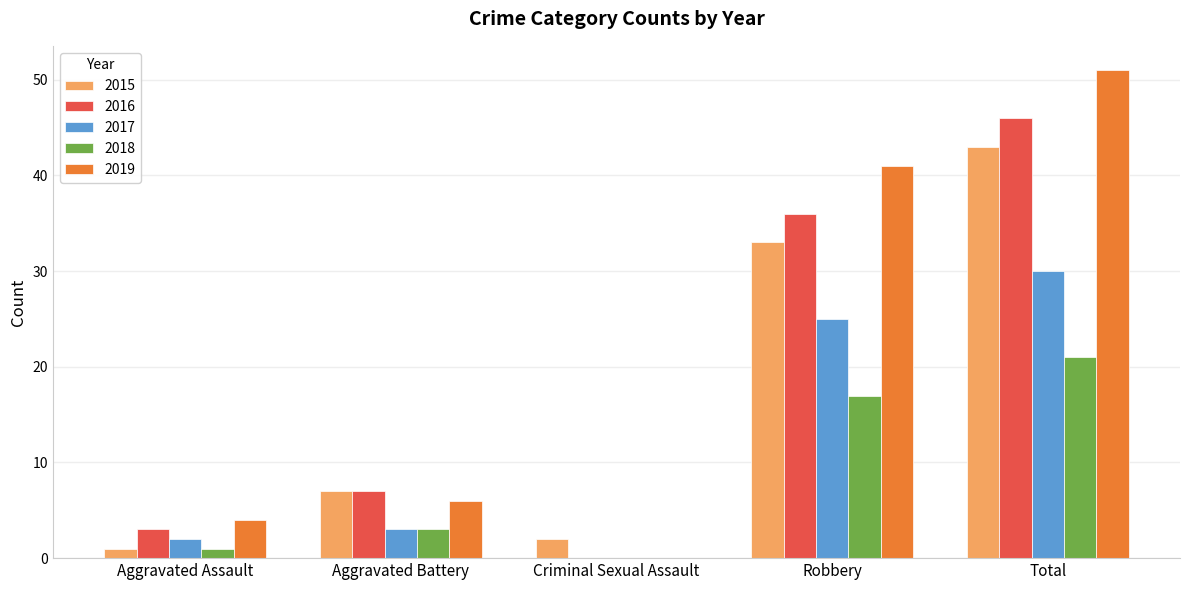

Is it true that 2016 equals 7 at Aggravated Battery?

True